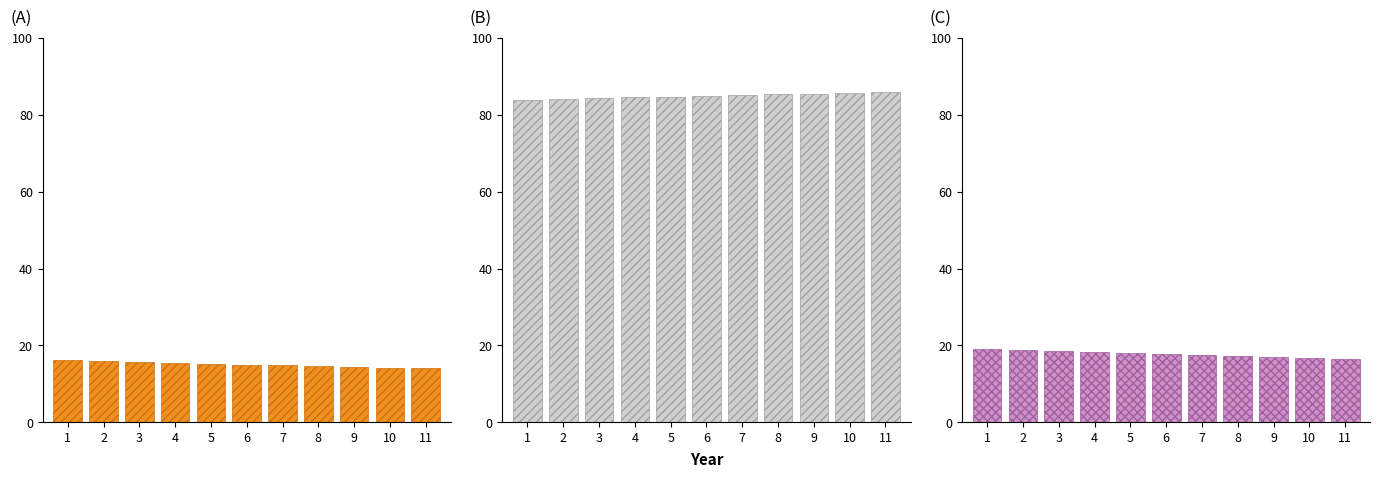

What is the value of the non-pregnant WRA bar at the 6th from the left?

85.0